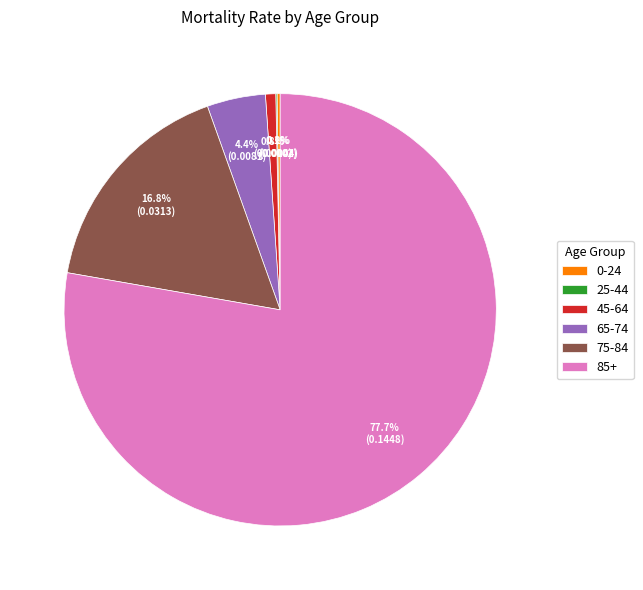

To the nearest percent, what is the difference between the largest and smallest slice percentages?

78%